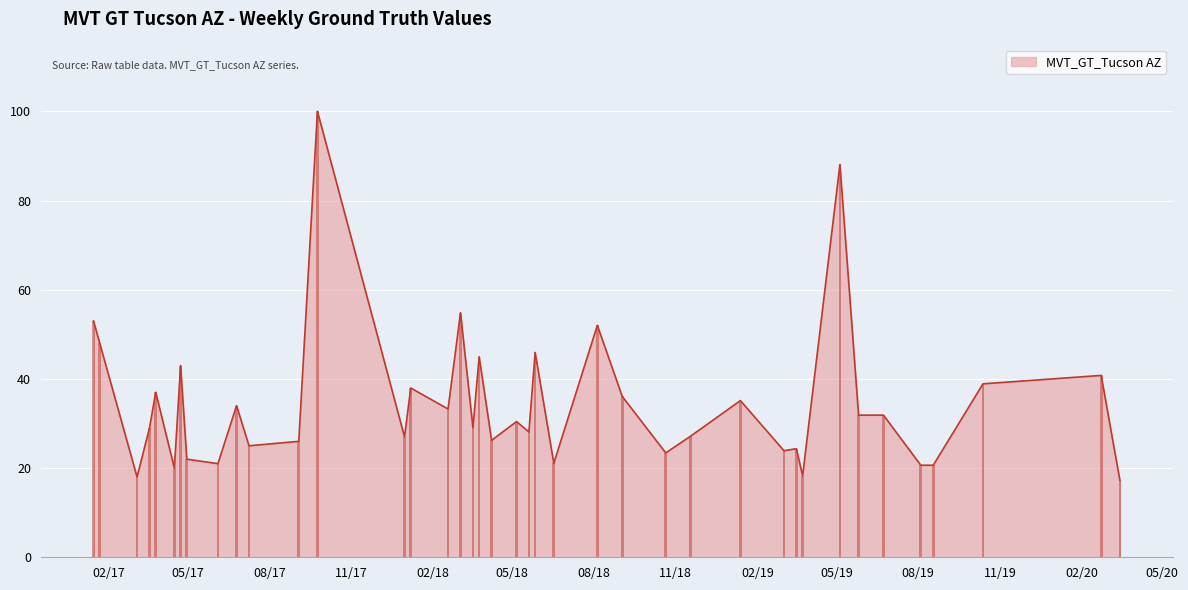

How many values exceed 30?

20